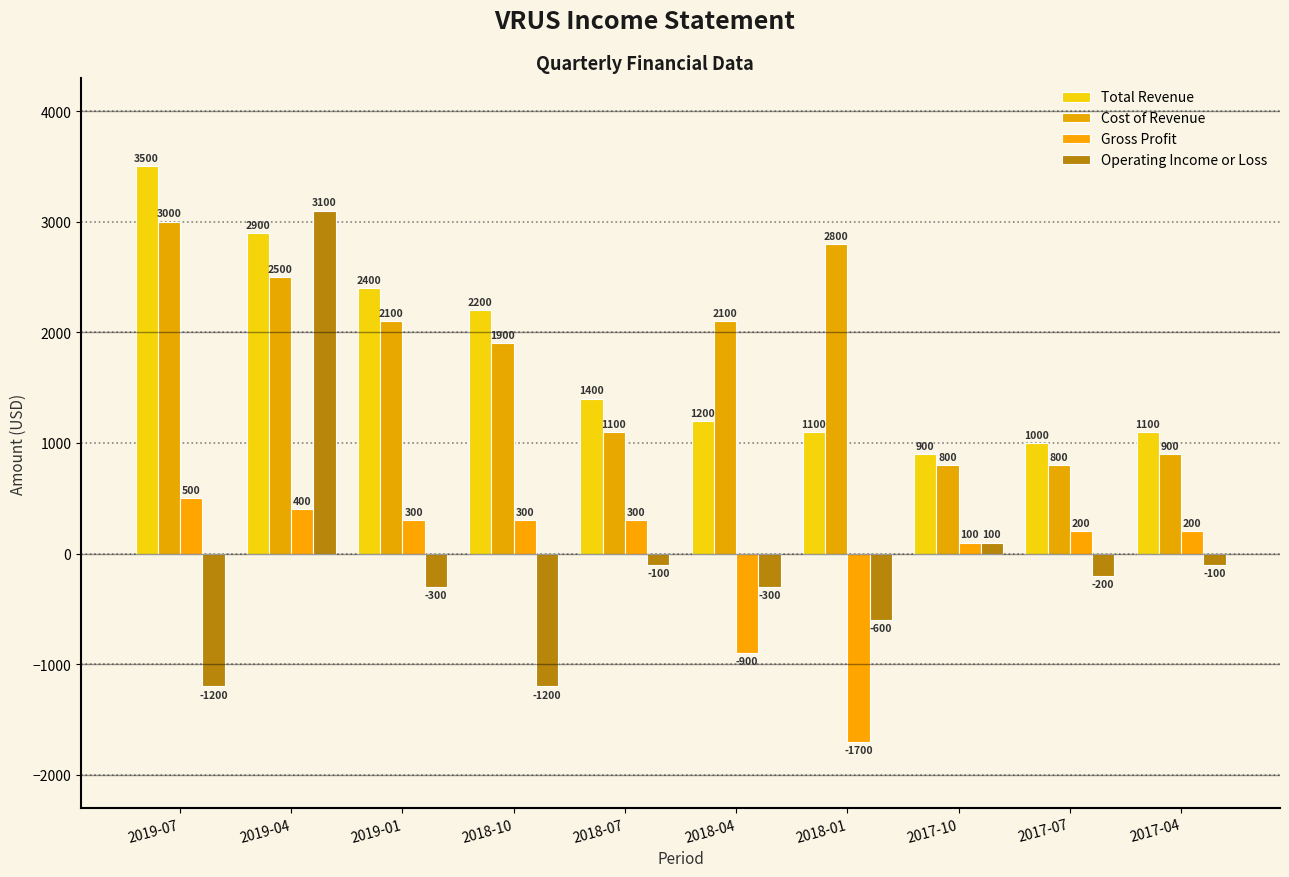

Does the chart contain stacked bars?

No